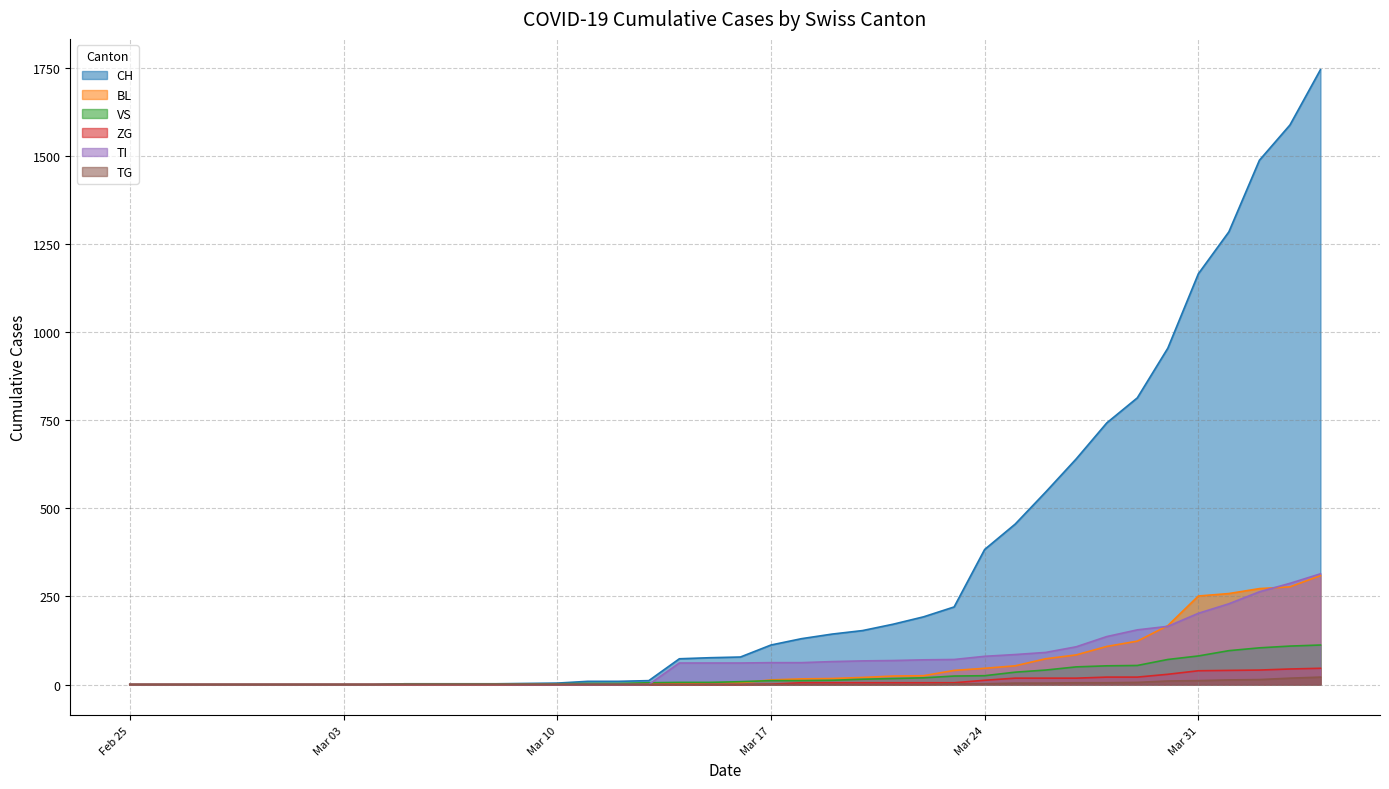

What is the average value of the CH series?

330